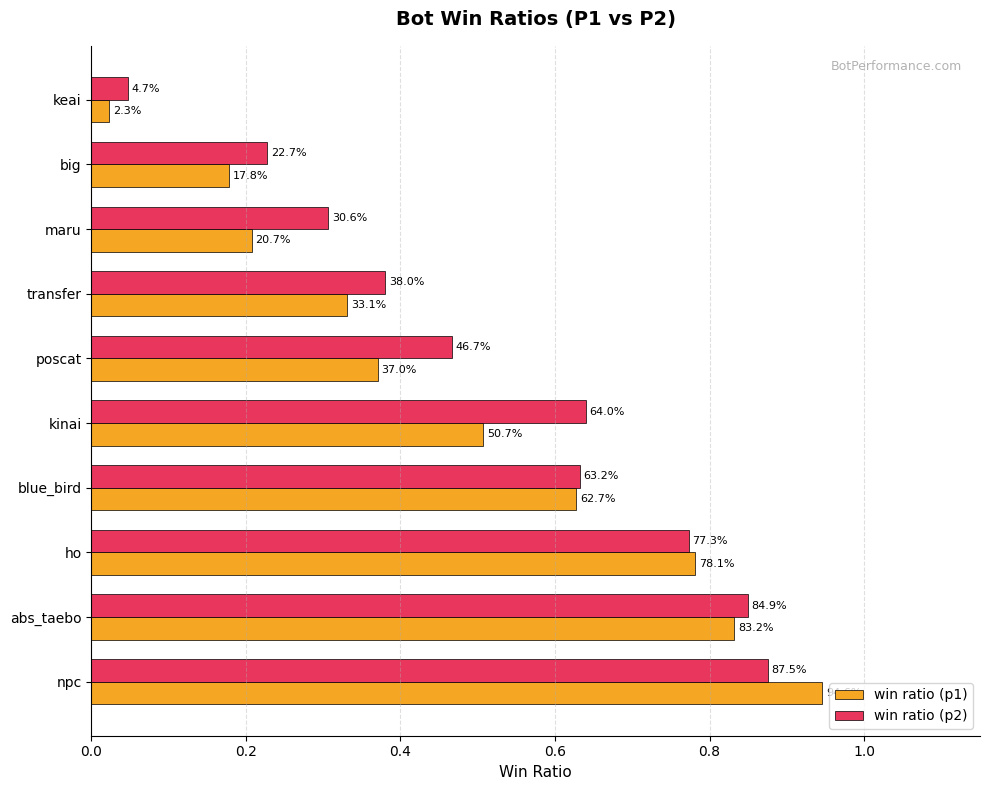

What position from the left is kinai?

5